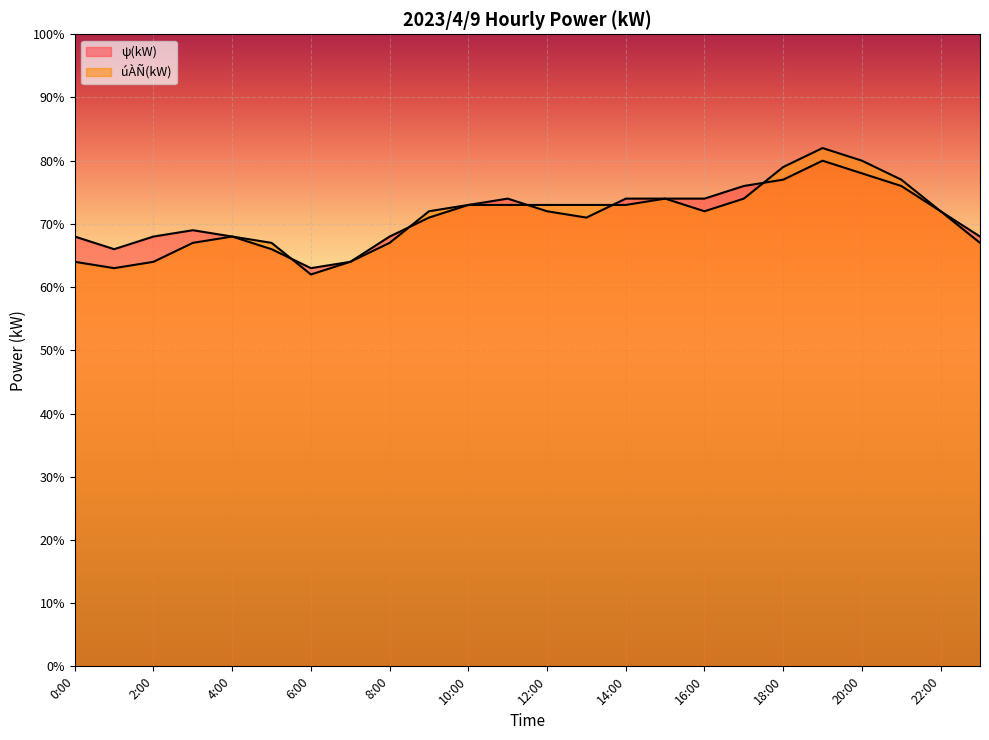

Rank the series by their average value, from lowest to highest.

úÀÑ(kW), ψ(kW)